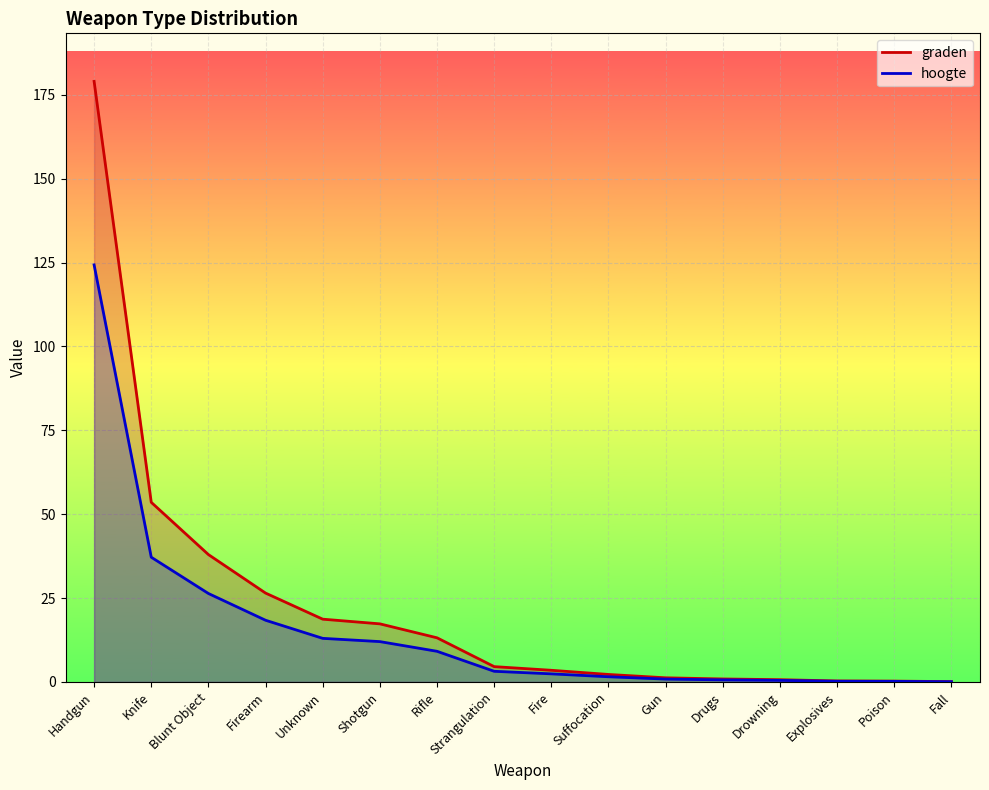

True or false: hoogte and graden intersect in this chart.

False